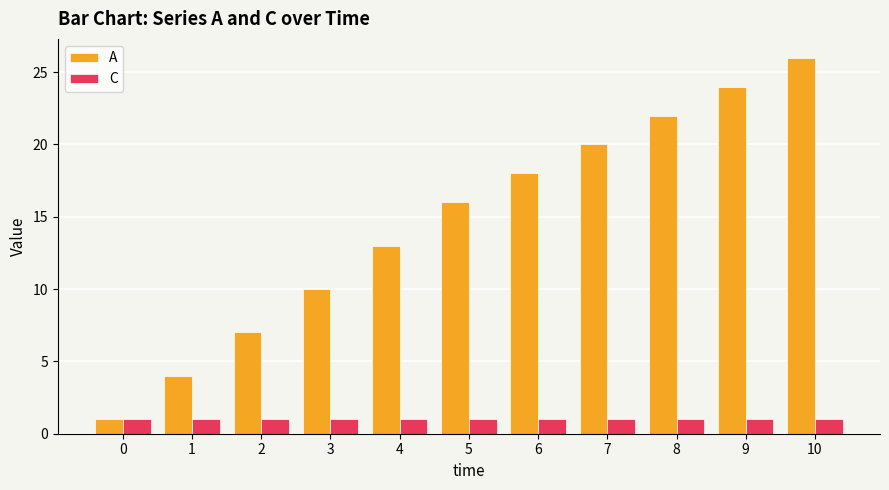

Reading left to right, extract all data points from this chart.

A: 0=1	1=4	2=7	3=10	4=13	5=16	6=18	7=20	8=22	9=24	10=26
C: 0=1	1=1	2=1	3=1	4=1	5=1	6=1	7=1	8=1	9=1	10=1